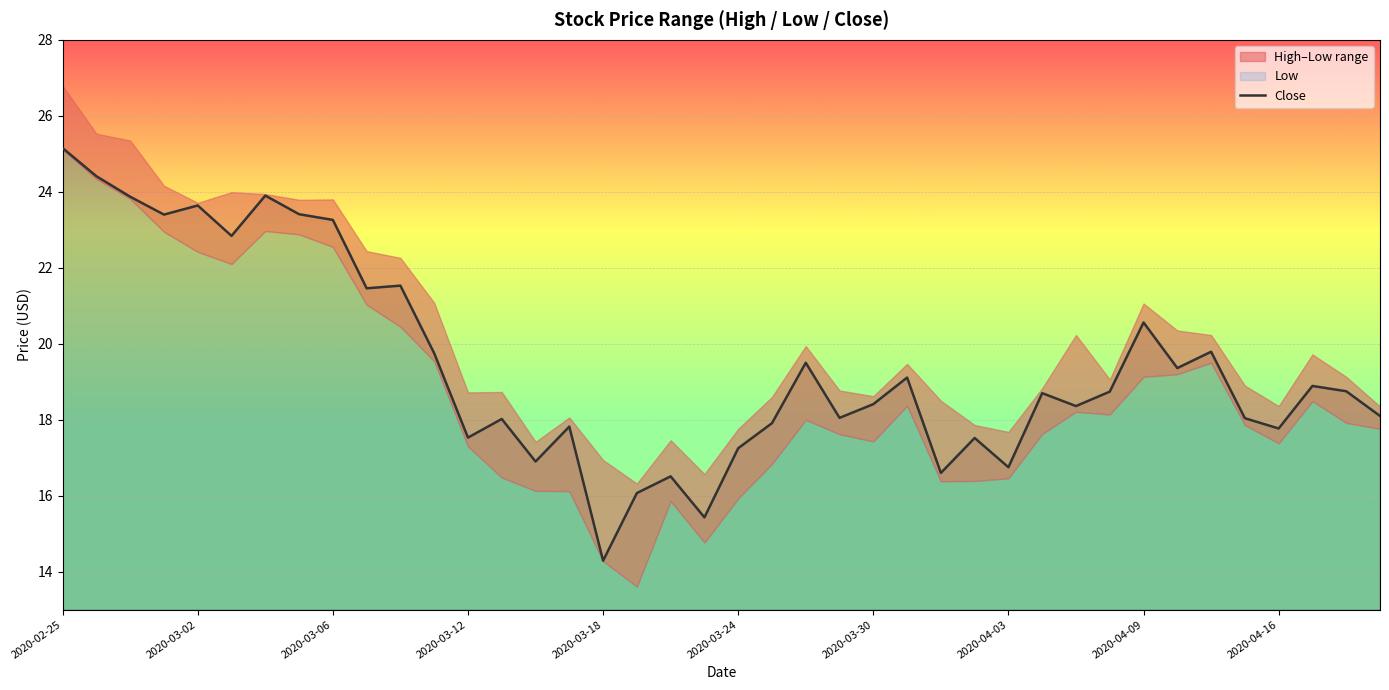

The value of Close at 2020-03-12 is 17.5. True or false?

True